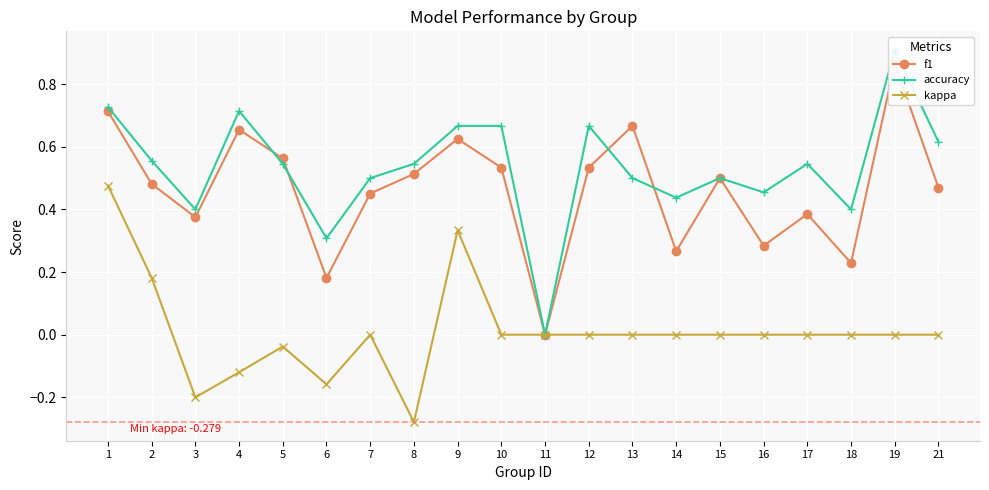

What is the difference between the second highest and minimum values in the kappa series?

0.6